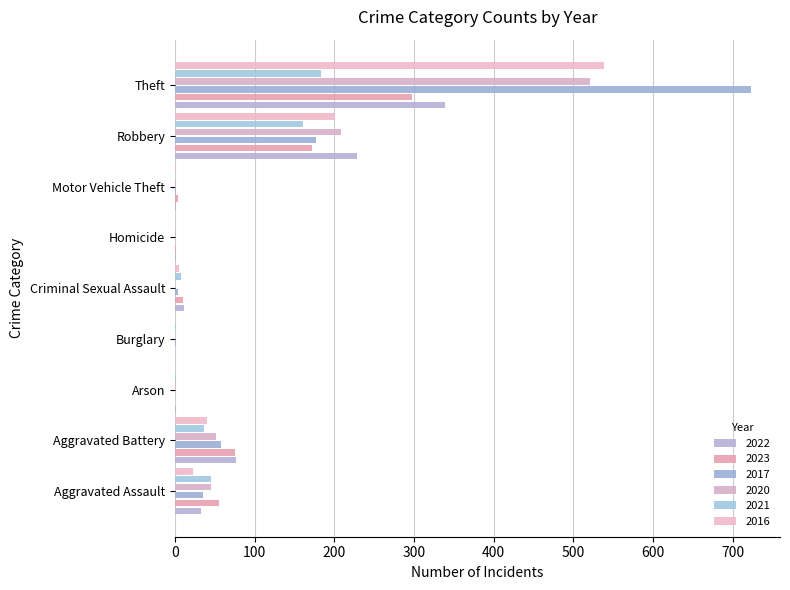

At which label does 2016 reach its peak?

Theft